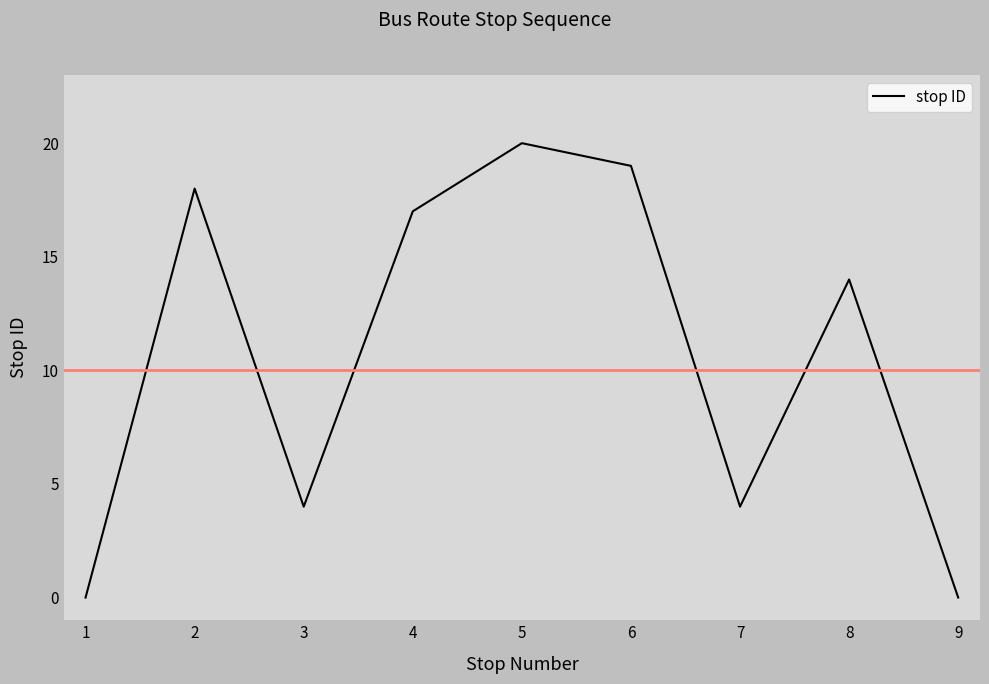

Reading left to right, what are all the values shown in this chart?

0	18	4	17	20	19	4	14	0